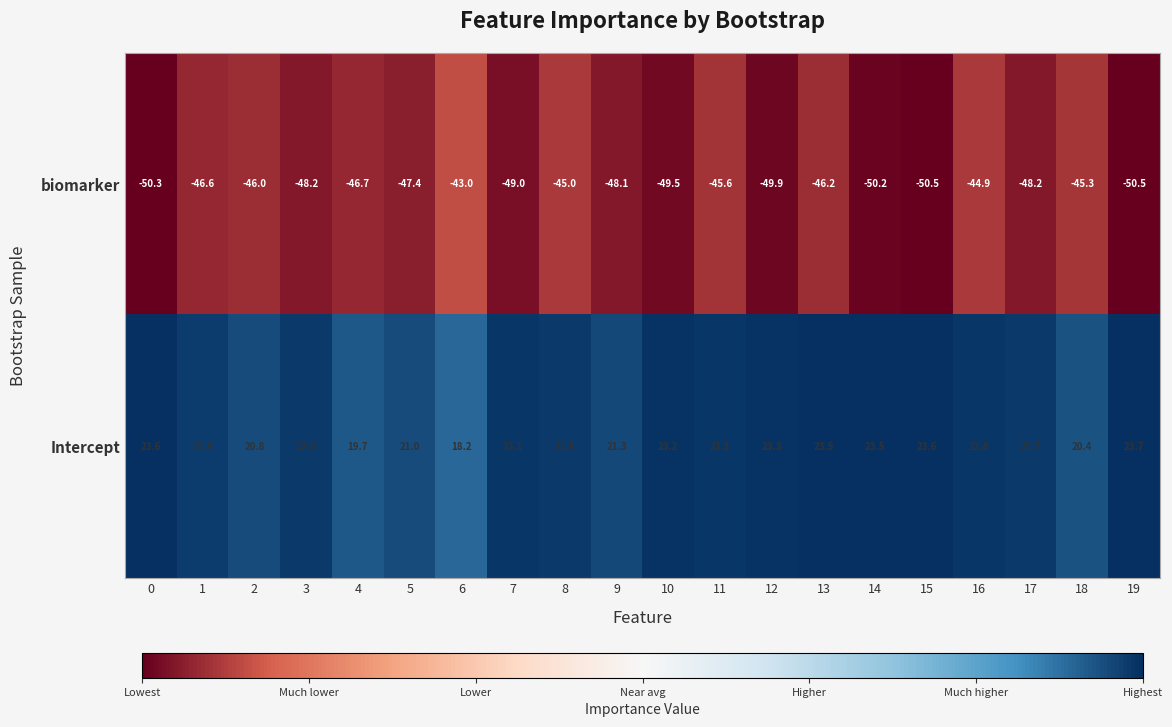

At 5, list the series in order from smallest to largest.

biomarker, Intercept